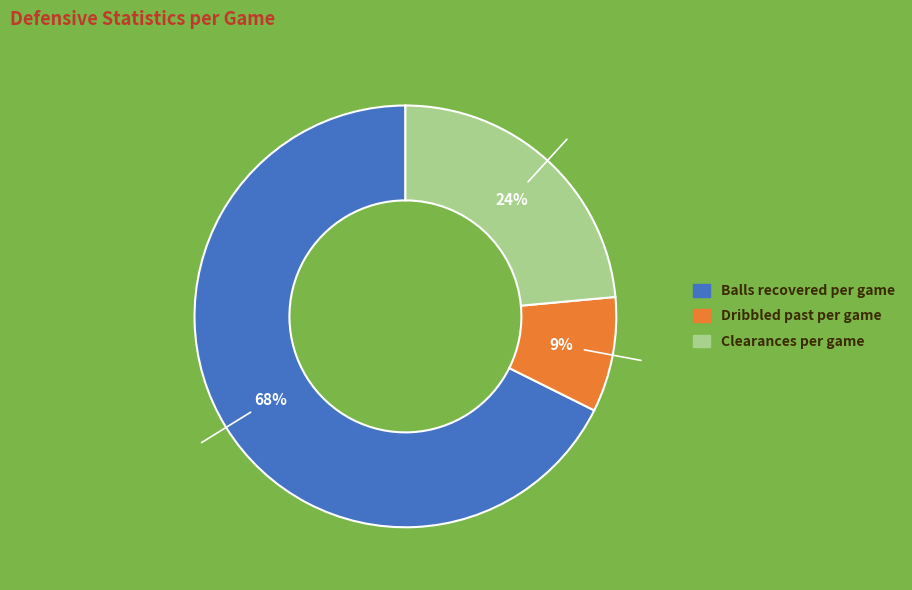

To the nearest percent, what portion does Clearances per game represent?

24%